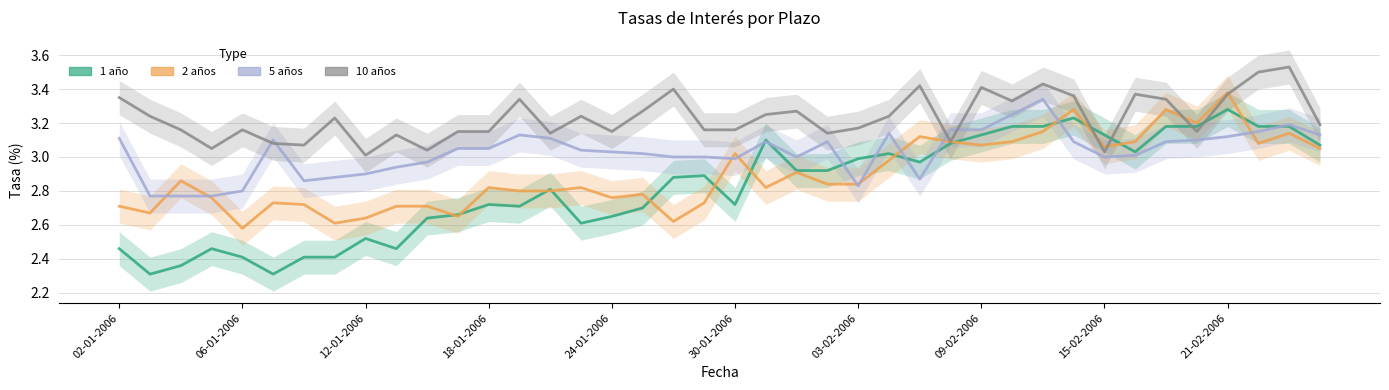

Between 21-02-2006 and 15, which series saw the biggest shift?

1 año